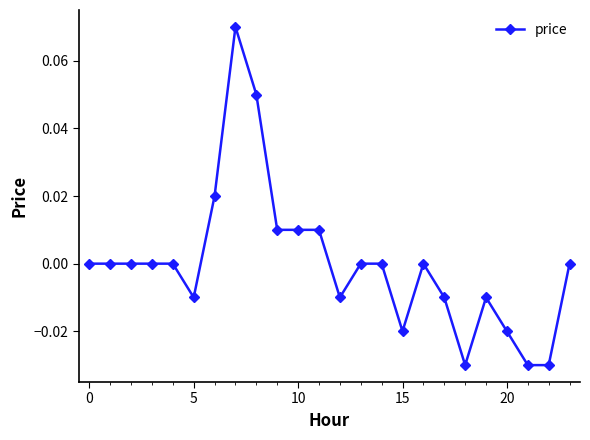

True or false: the data has more than 1 interior local peaks.

True